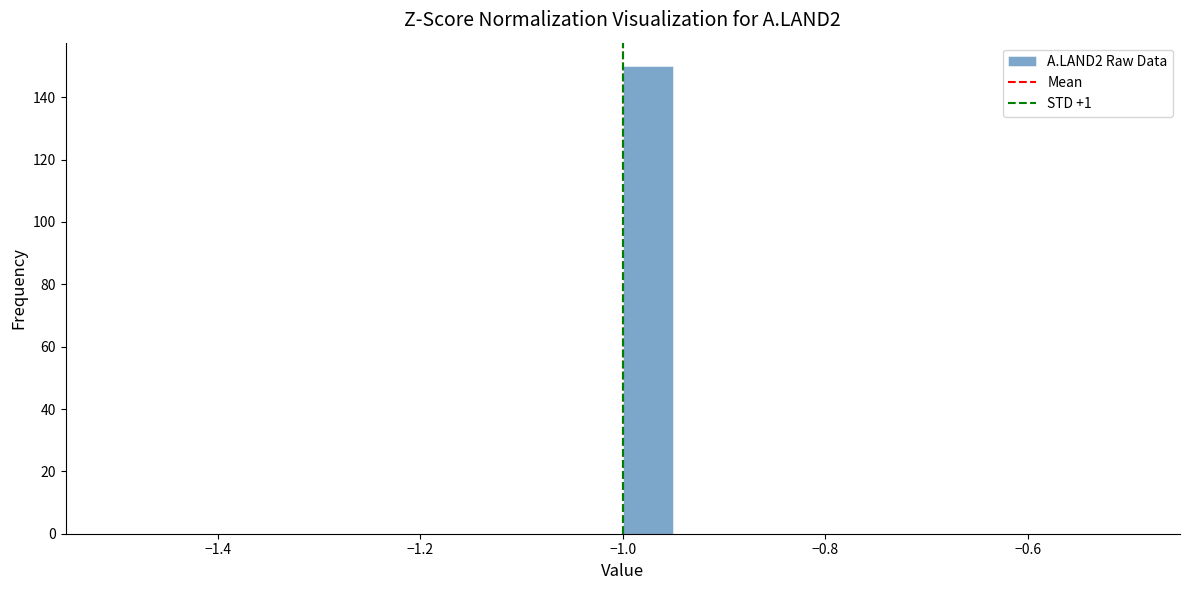

Read against the x-axis, roughly where is the centre of the tallest bar?

-0.98